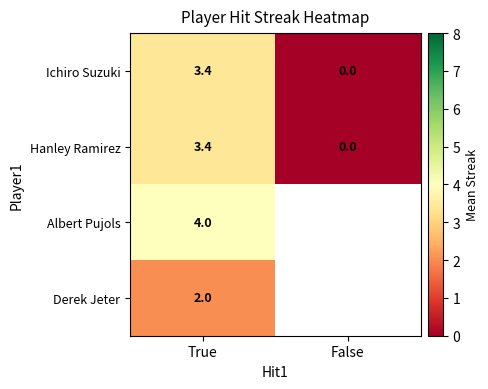

Between False and True, which is larger?

True